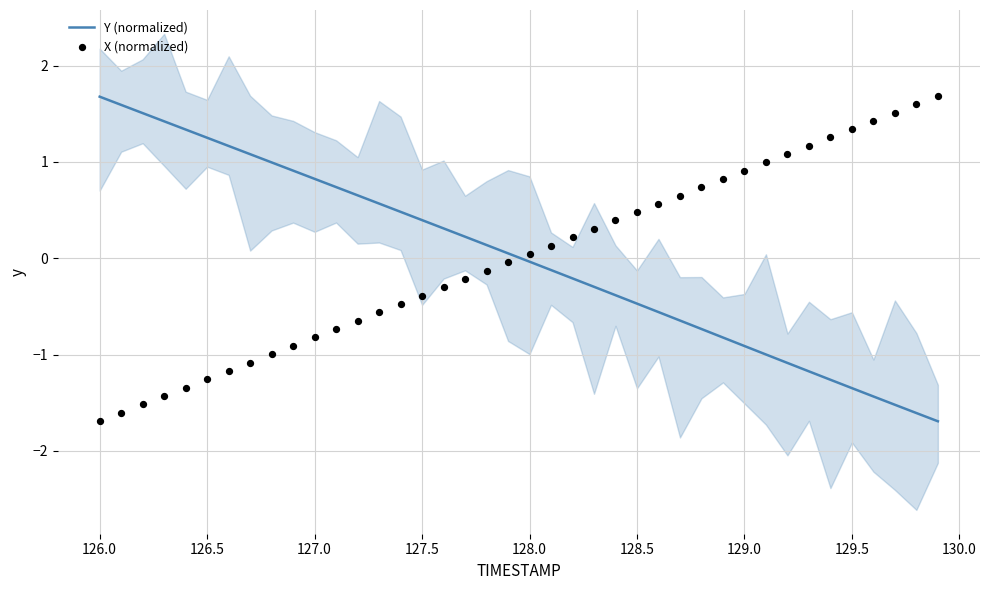

Which series has the largest Y range (max minus min)?

X (normalized)